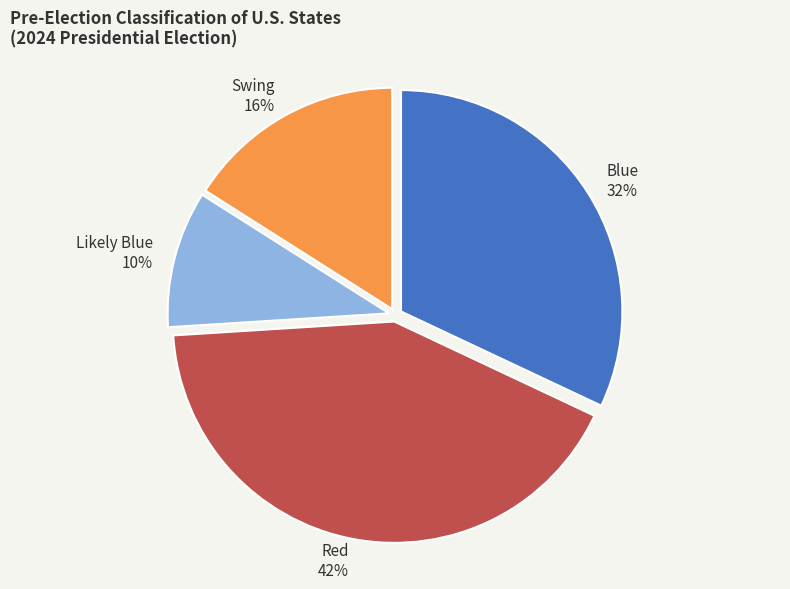

To the nearest percent, what percentage of the pie is Swing?

16%